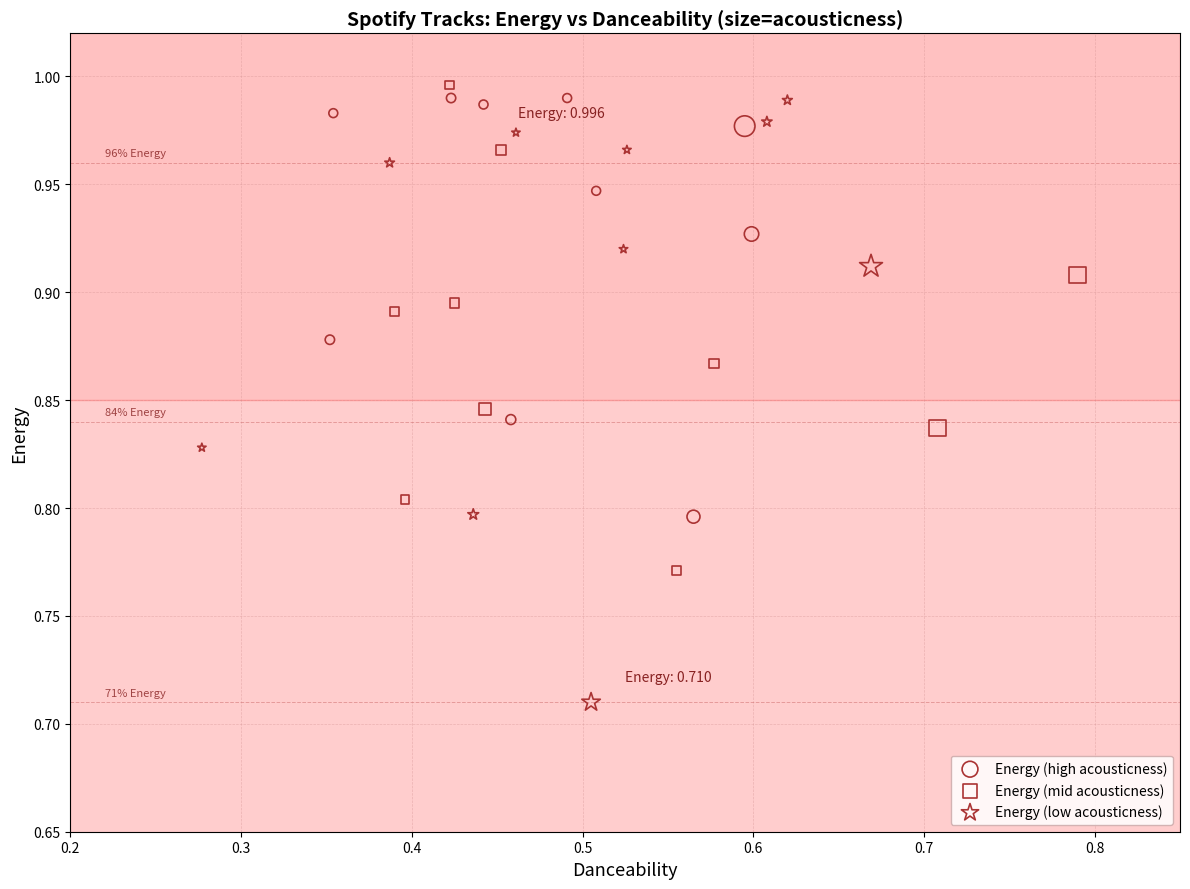

Which series reaches the maximum Y coordinate?

Energy (mid acousticness)